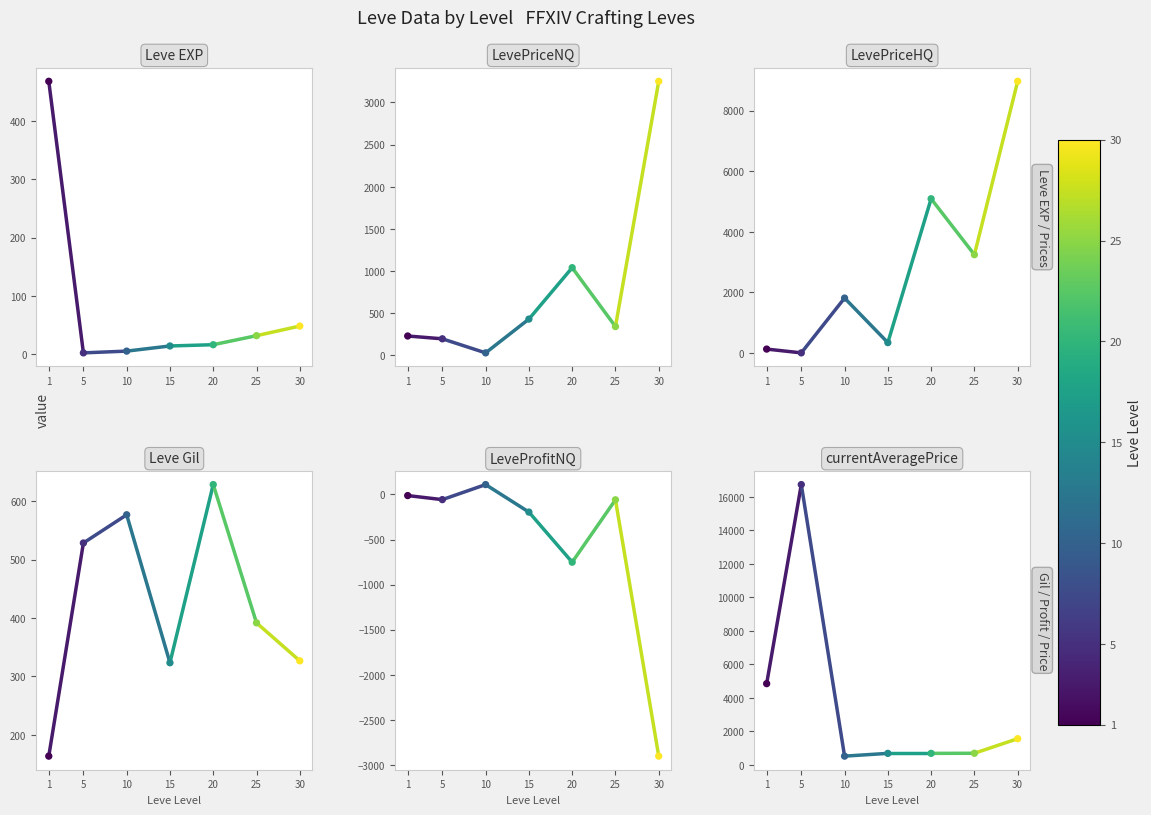

At which category is the sum across all series the highest?

5